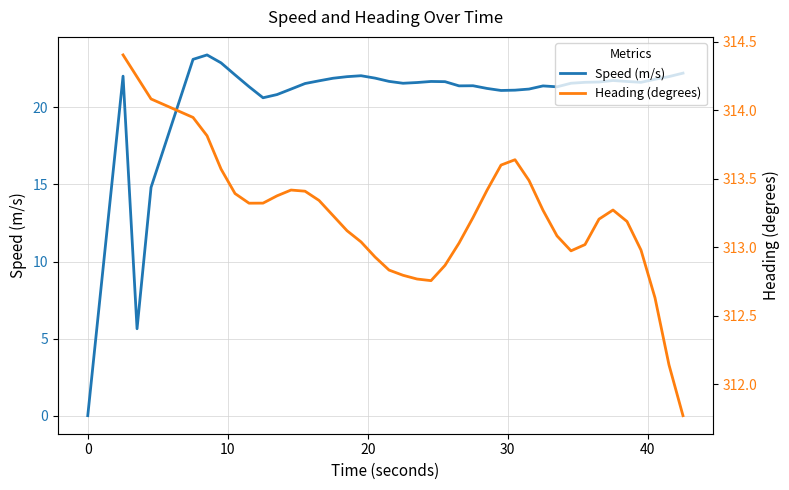

How many values in the Speed (m/s) series exceed 21?

35